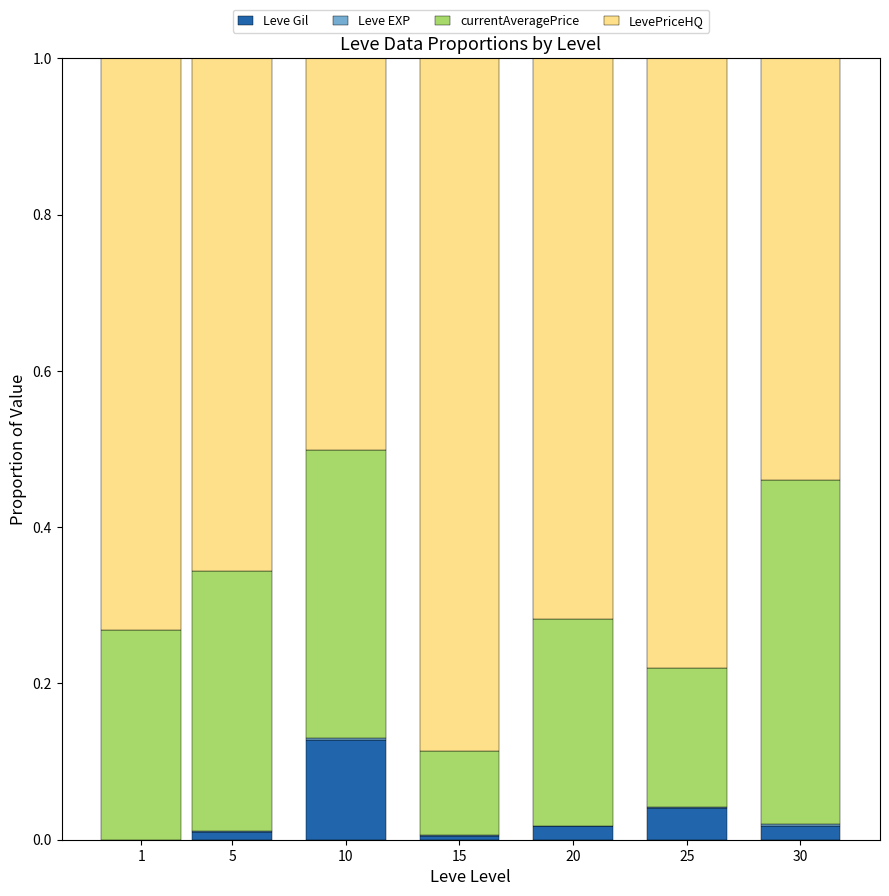

The value of Leve Gil at 25 is 0.0. True or false?

True